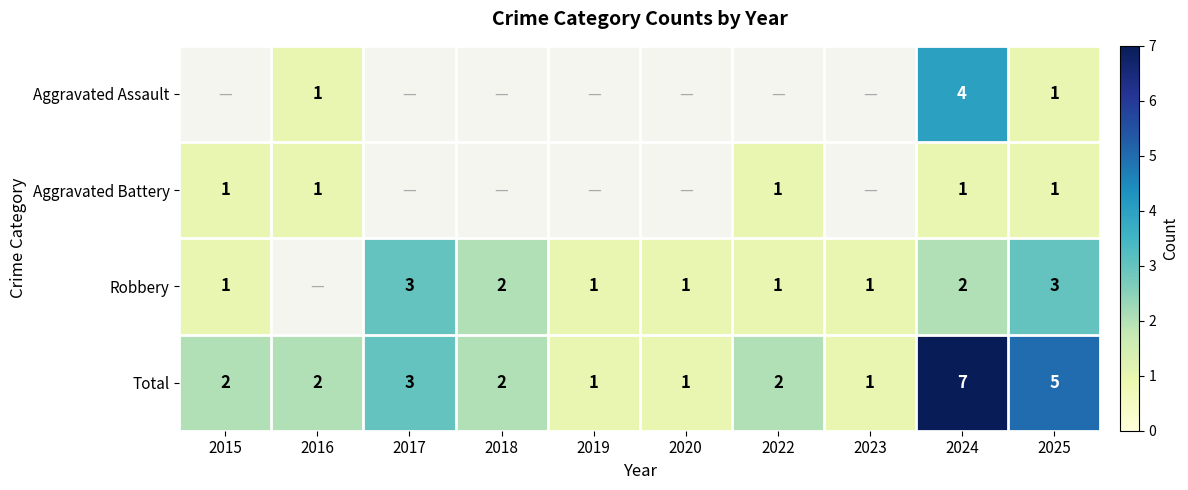

What is the difference between the maximum and minimum values in the Robbery series?

2.0